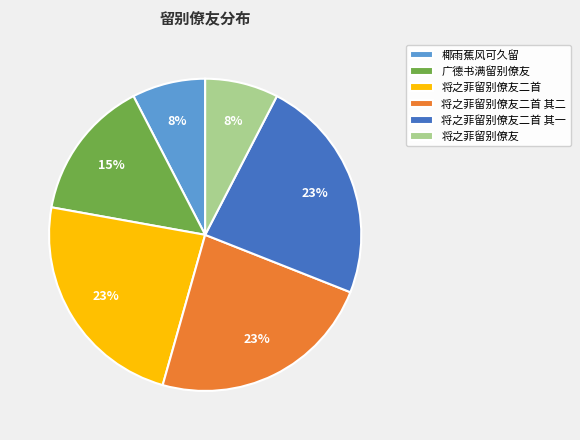

Combined, do 椰雨蕉风可久留 and 广德书满留别僚友 account for over 50%?

No